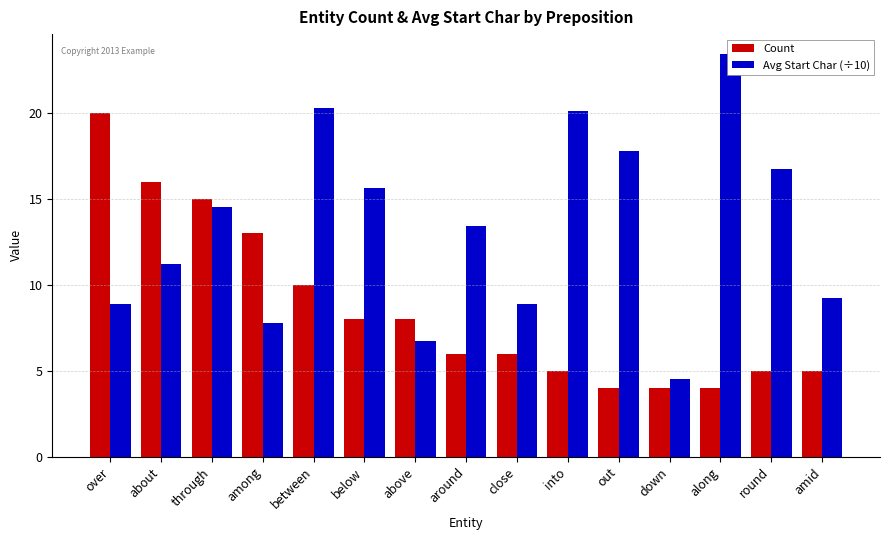

What is the spread (max minus min) of values at between?

10.3